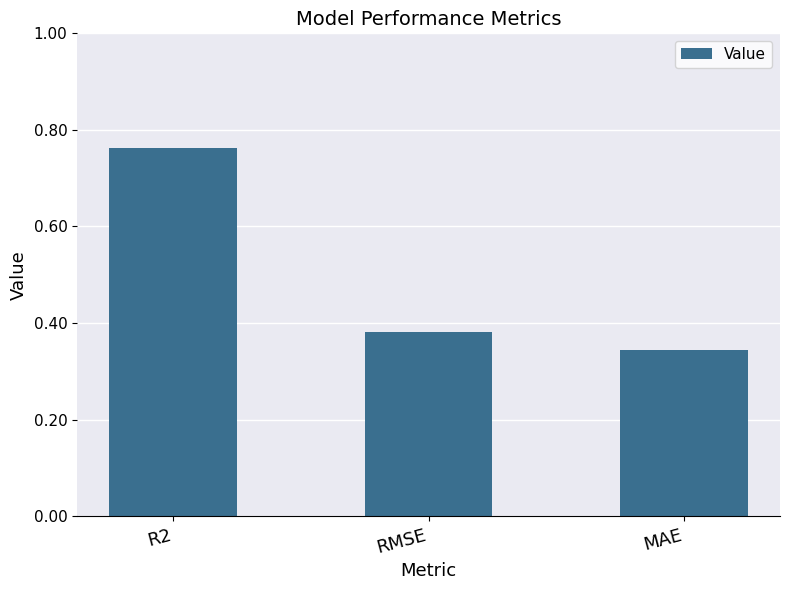

Count the values in the range 0 to 1.

3